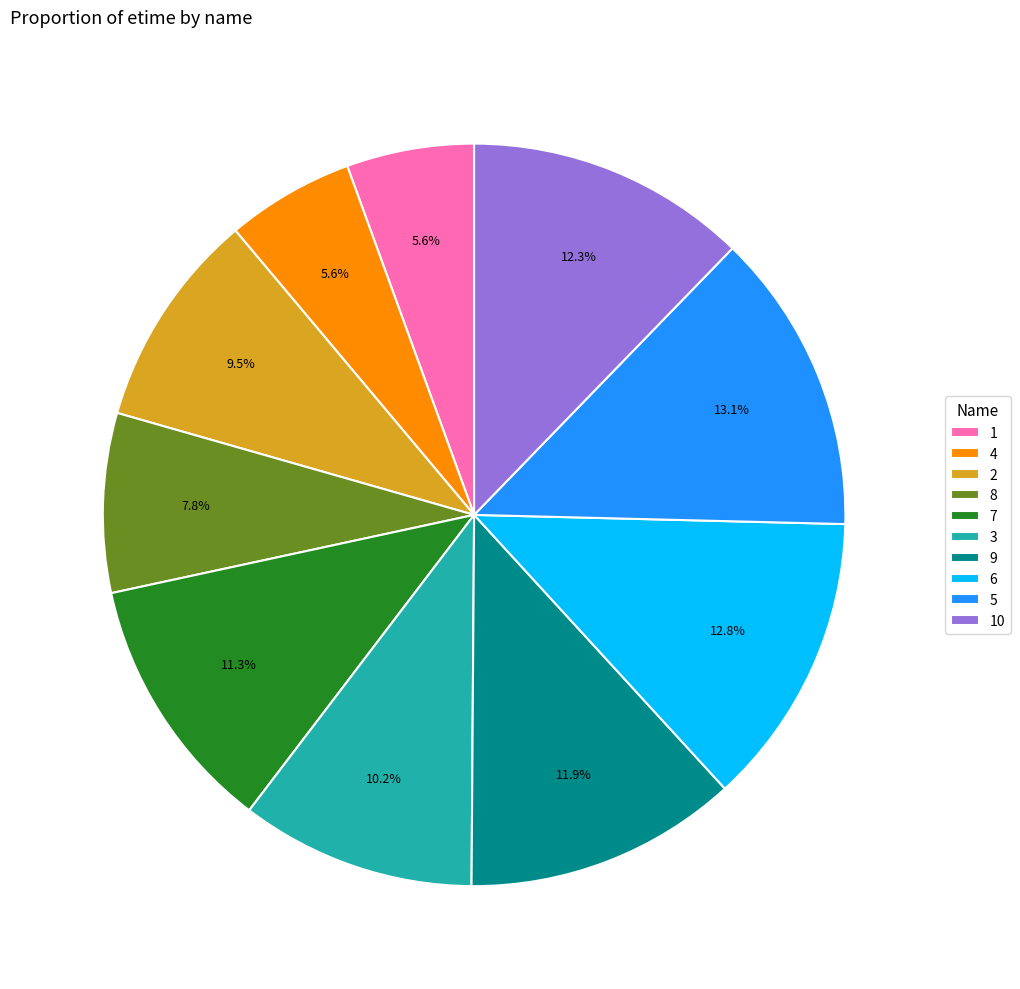

What is the ratio of the value at 4 to the value at 9?

0.5